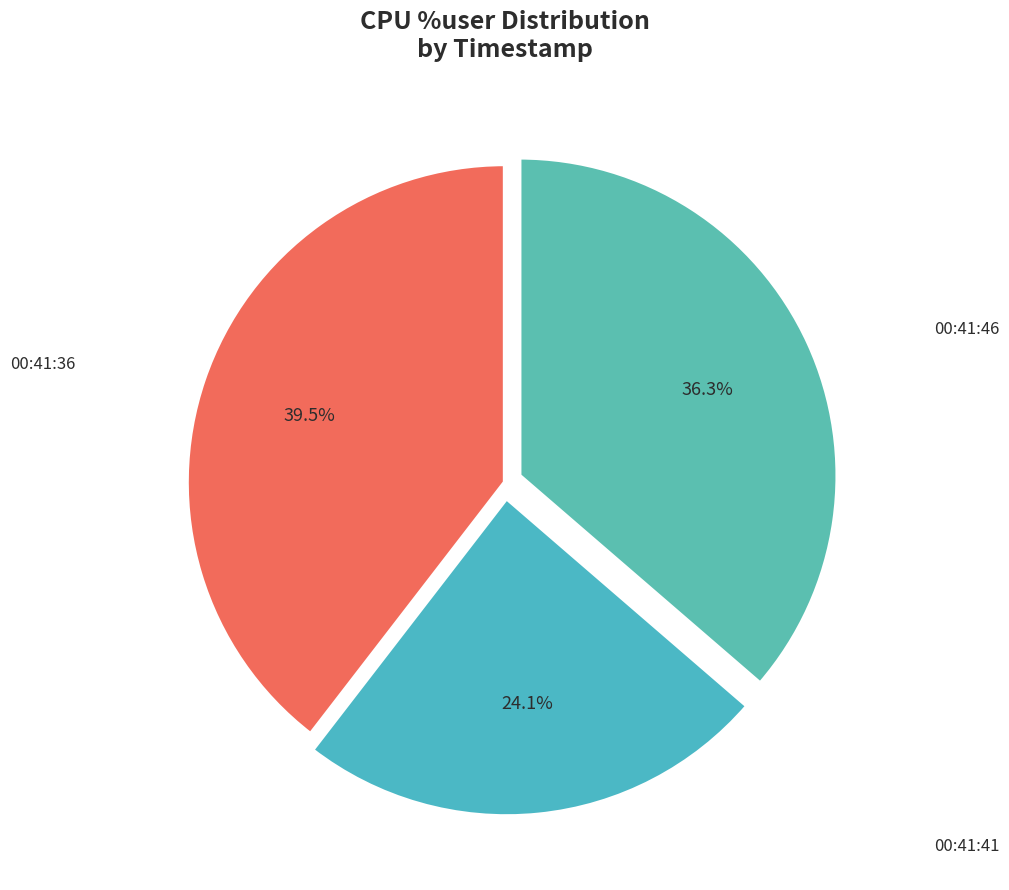

What is the ratio of the value at 00:41:41 to the value at 00:41:46?

0.7